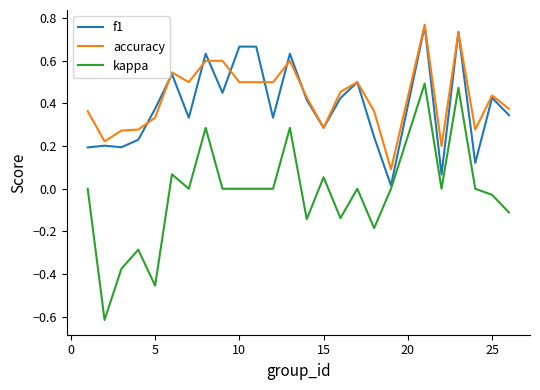

Which series has the widest spread of values?

kappa